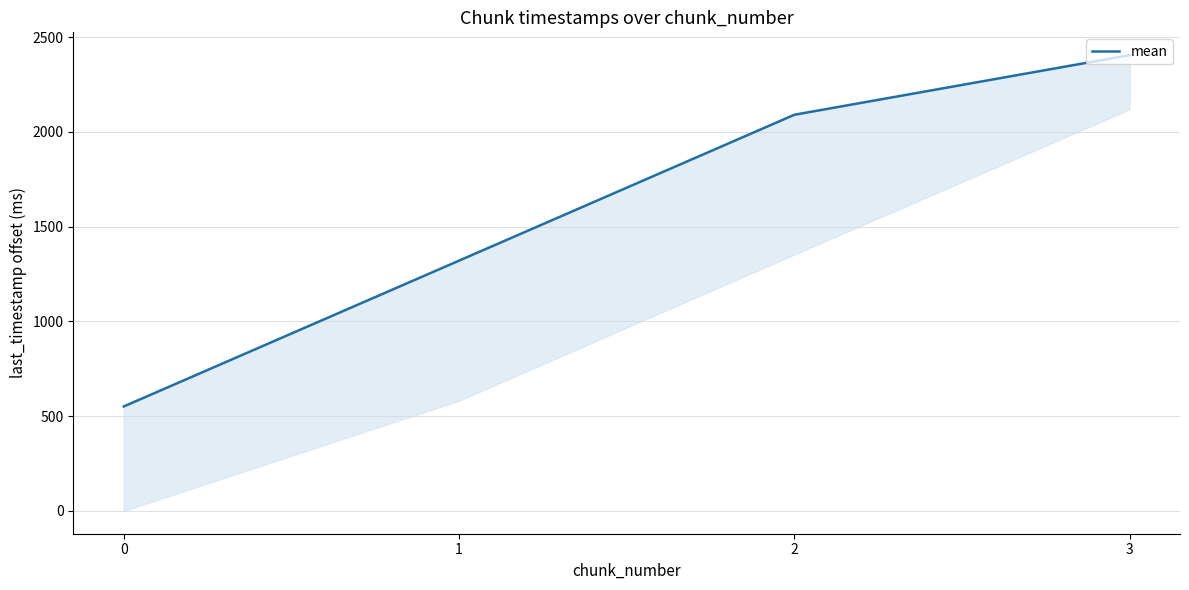

How many lines are shown in the chart?

1